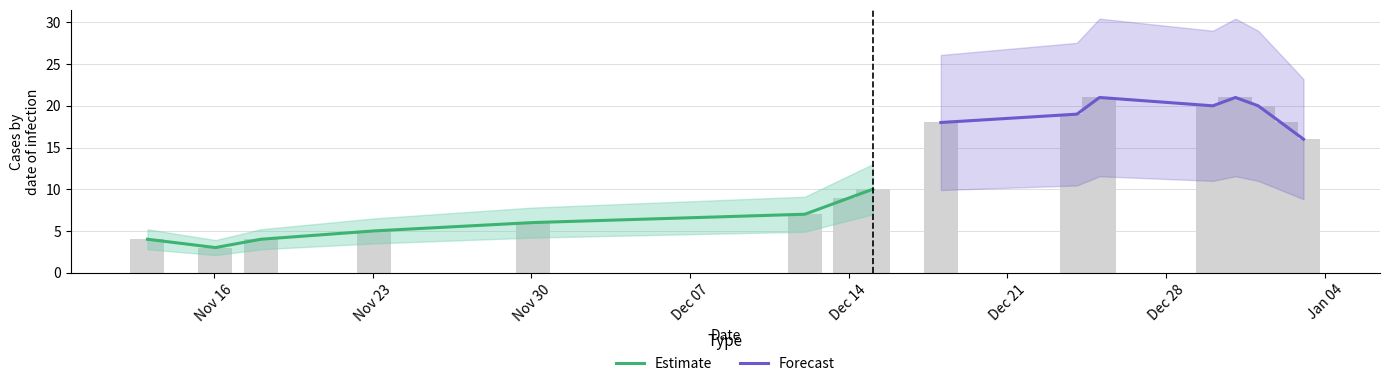

What is the average value of the Forecast series?

19